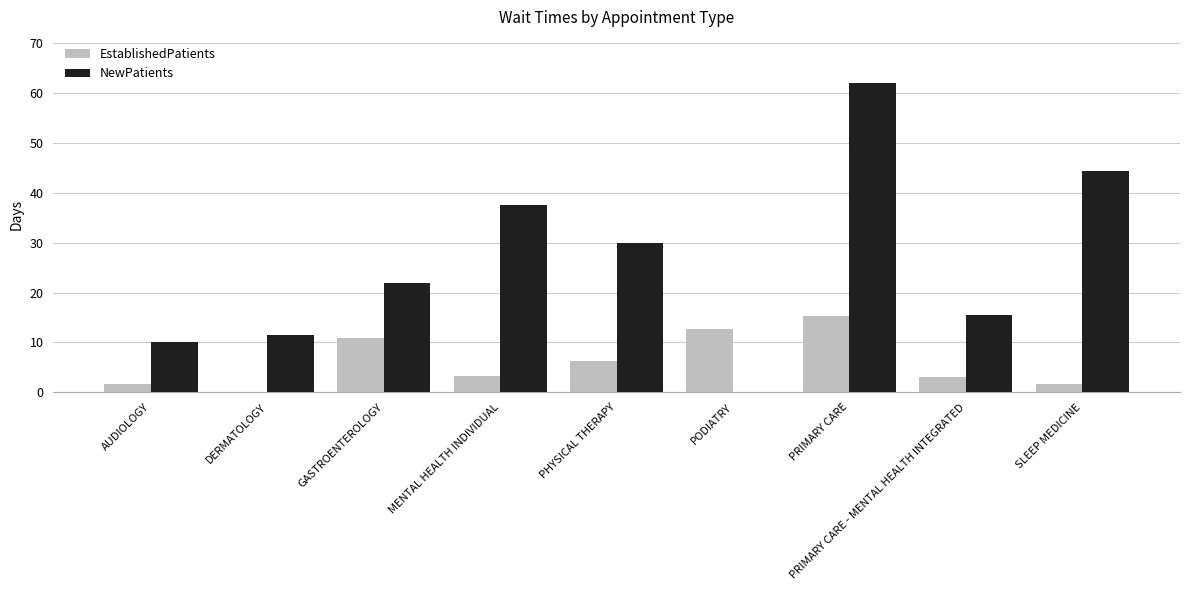

The NewPatients series shows 62.0 at PRIMARY CARE. True or false?

True